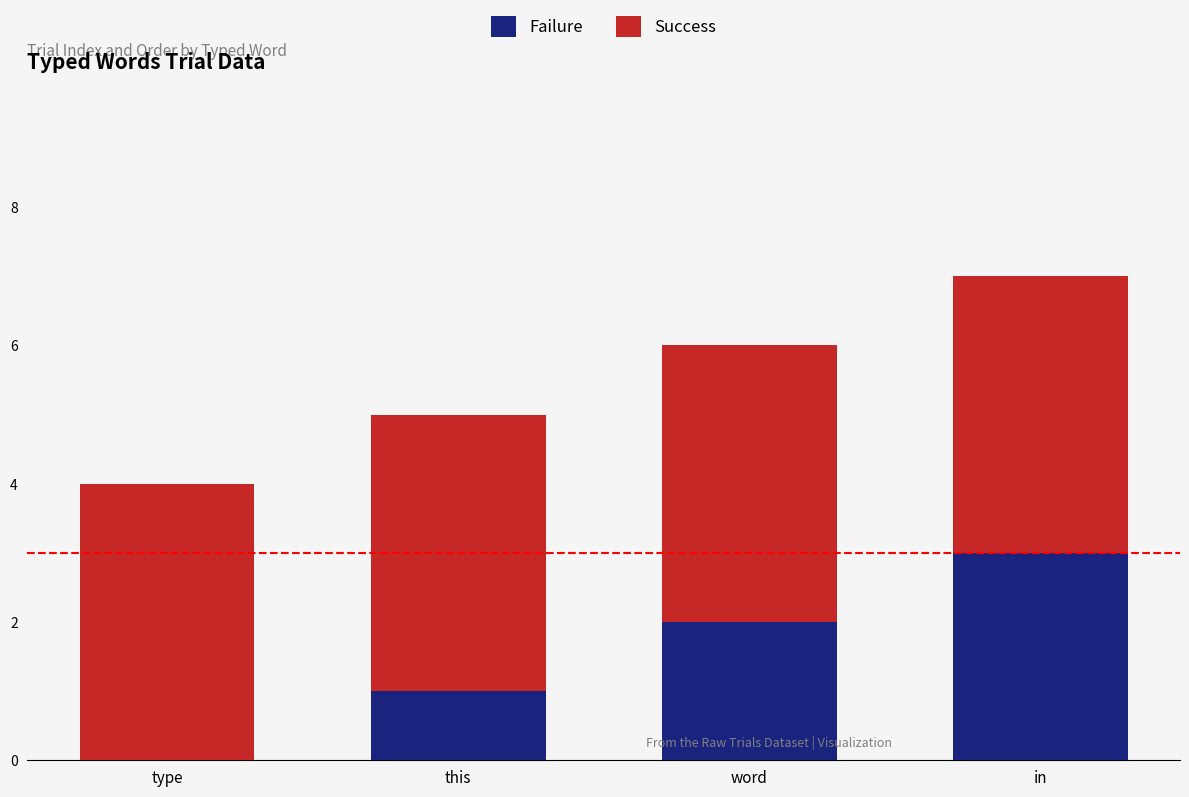

At which category is the sum across all series the highest?

in